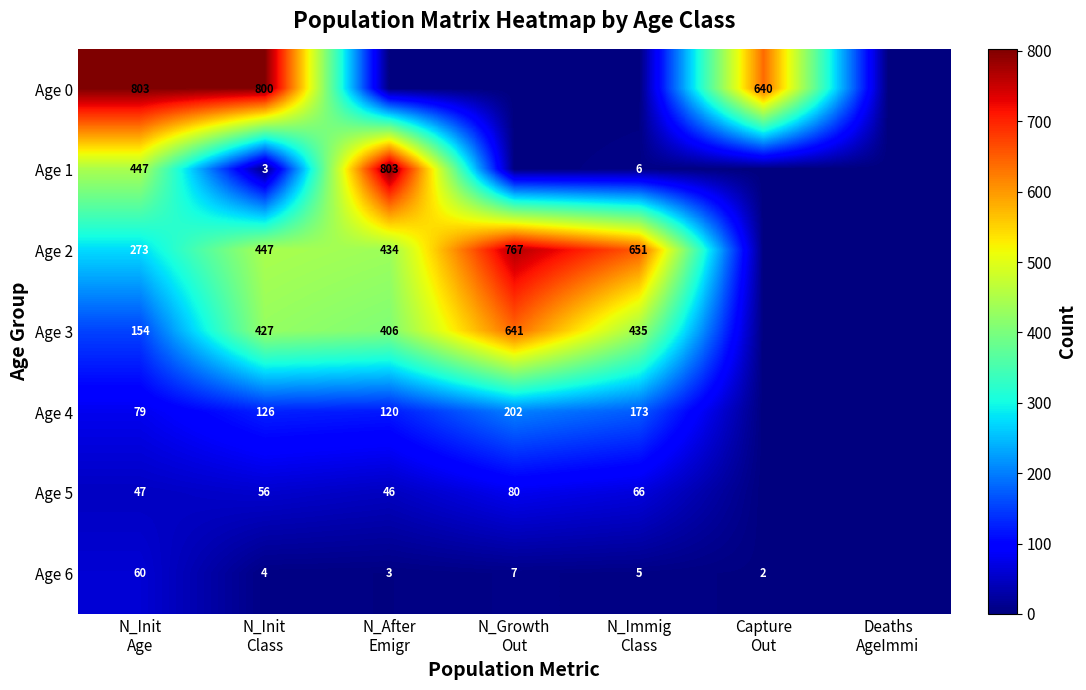

What is the spread (max minus min) of values at N_After
Emigr?

803